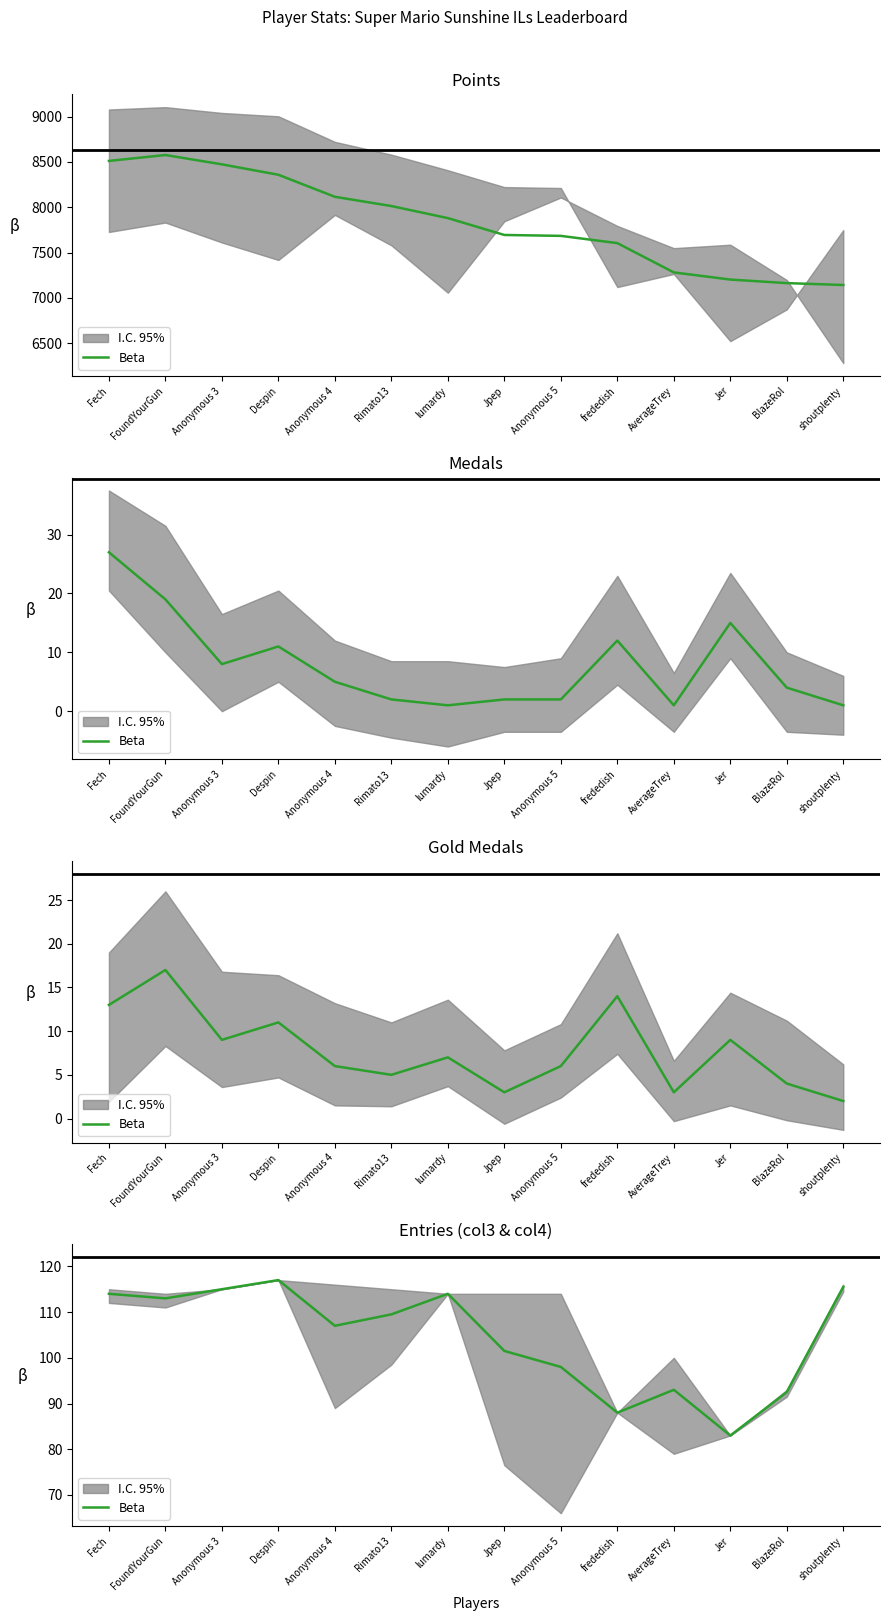

What position from the right is Rimato13?

9